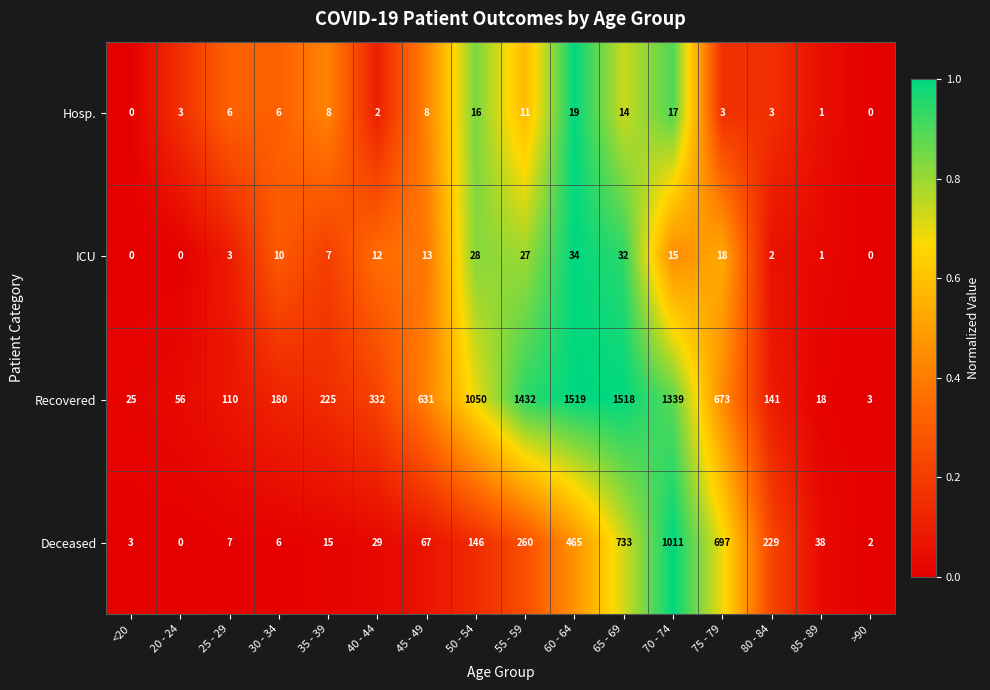

Which series has the widest spread of values?

Recovered